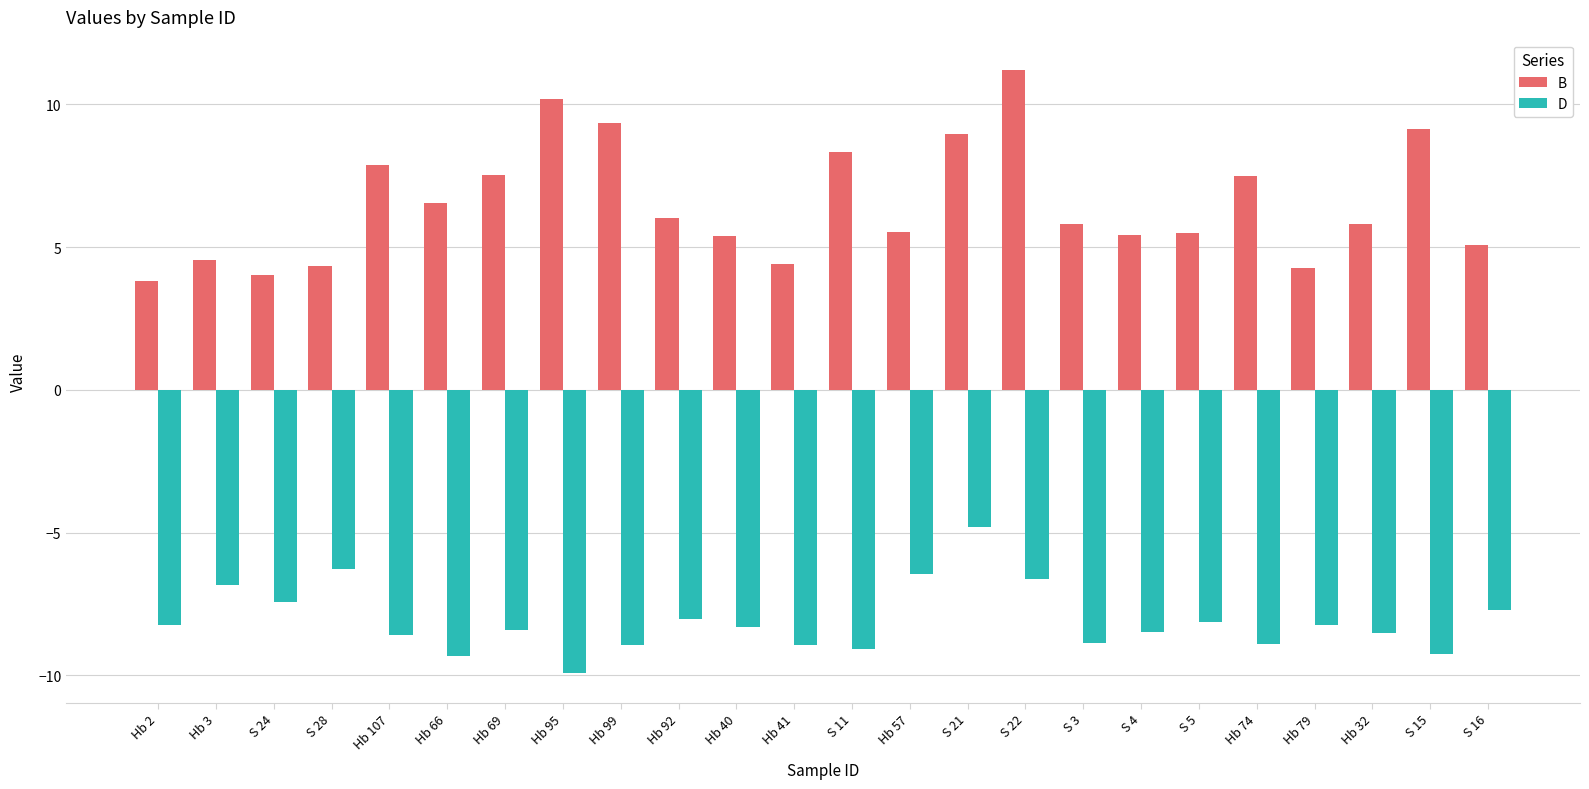

What is the minimum value for D?

-9.9